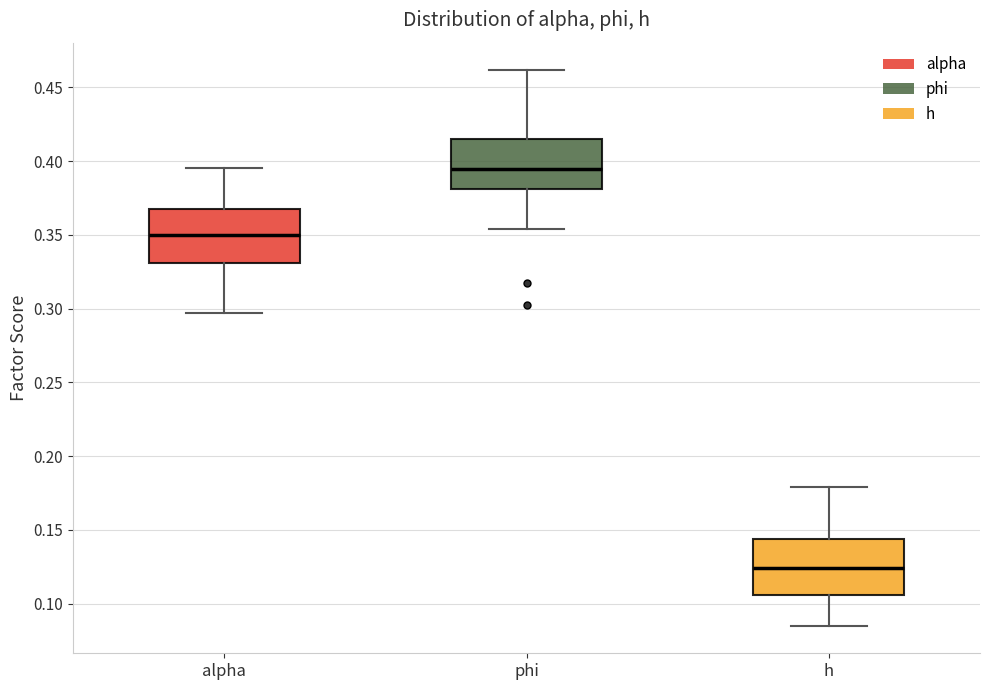

Reading left to right, read every box against the y-axis: the position of its median line, the range the box covers, and the ends of its whiskers. The values are not printed on the chart, so give them approximately, as read against the axis.

alpha: median 0.350, box 0.330 to 0.365, whiskers 0.295 to 0.395
phi: median 0.395, box 0.380 to 0.415, whiskers 0.355 to 0.460
h: median 0.125, box 0.105 to 0.145, whiskers 0.085 to 0.180